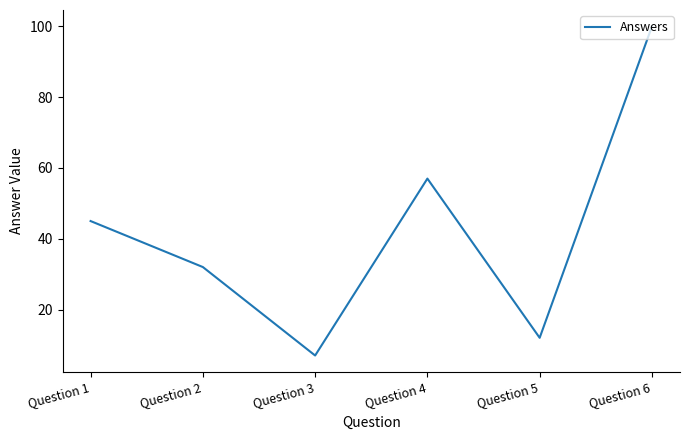

What is the greatest value displayed?

100